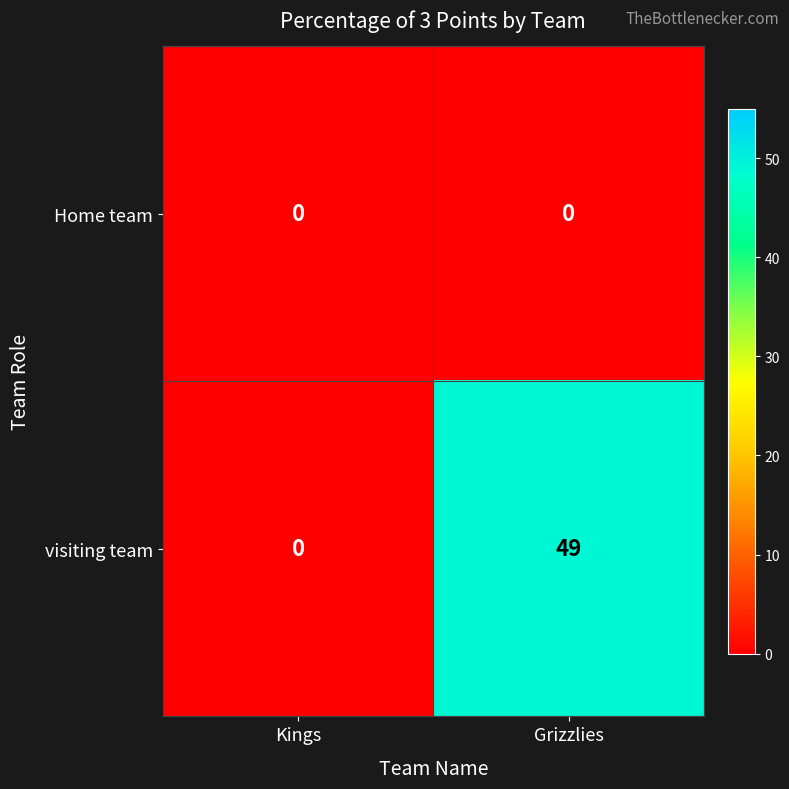

At how many categories does at least one series exceed 21?

1